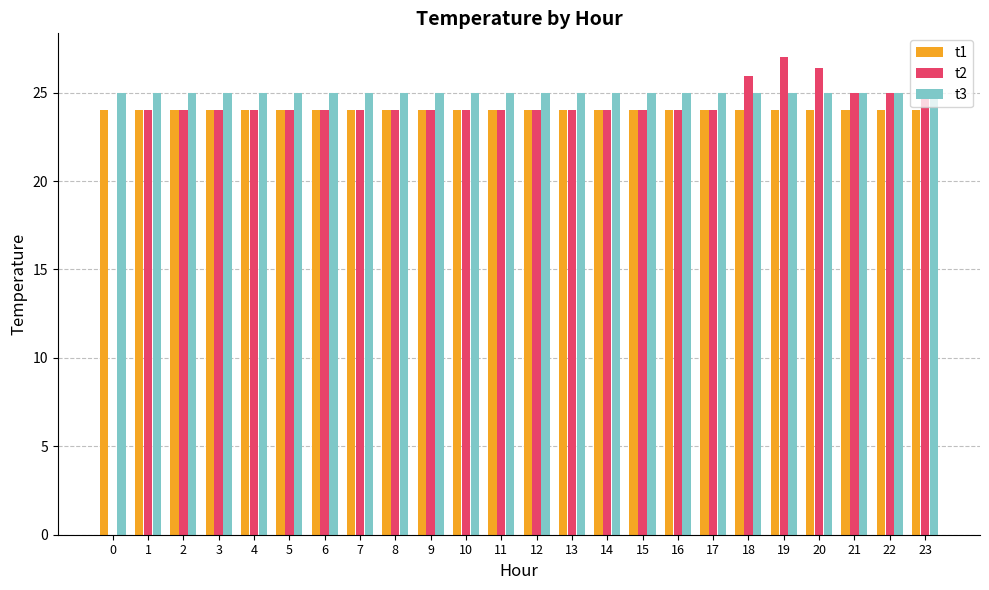

What is the sum of all t2 values?

562.3